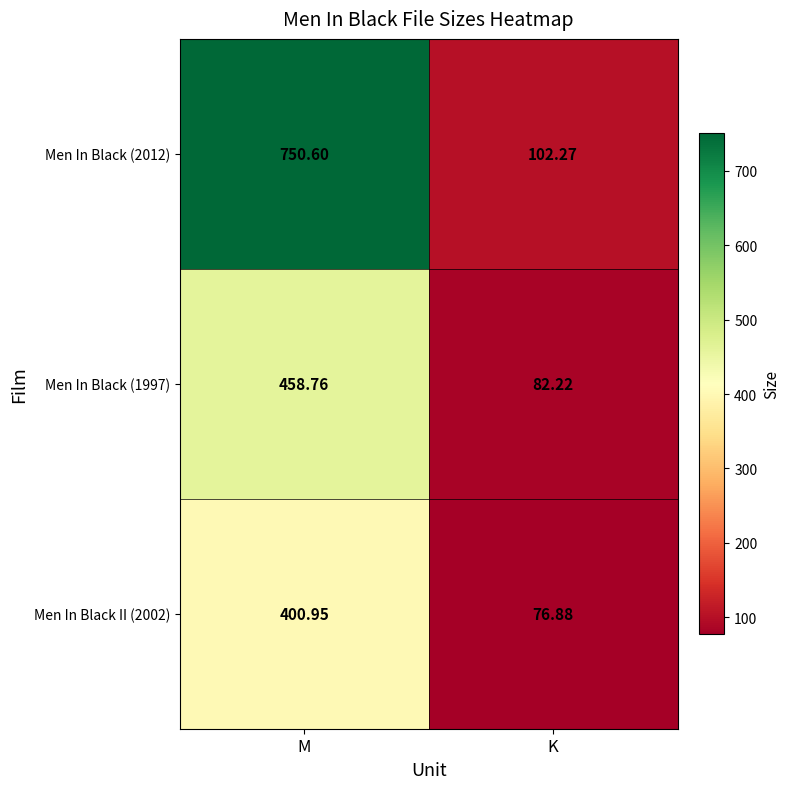

List the series in order of their peak value, lowest first.

Men In Black II (2002), Men In Black (1997), Men In Black (2012)